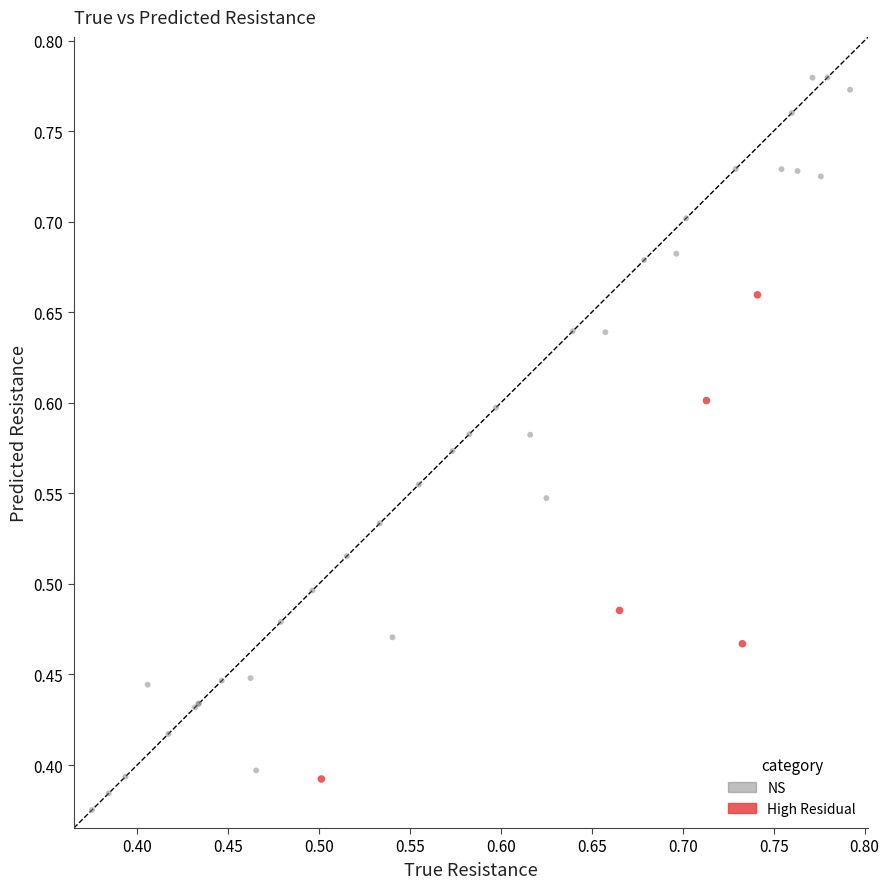

Which series contains the highest Y value?

NS